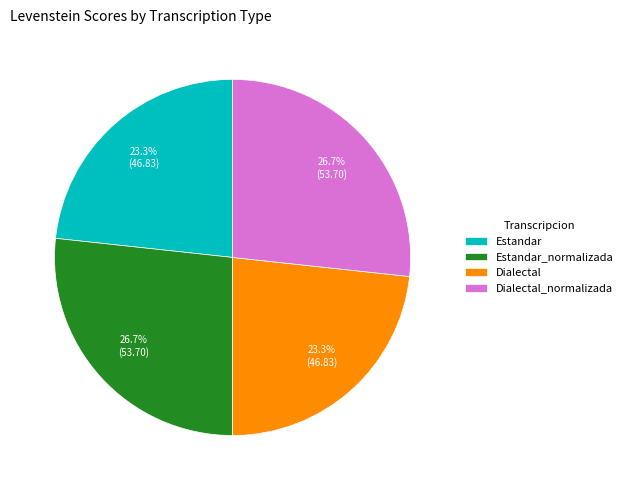

Approximately how many times larger is the value at Dialectal_normalizada compared to Estandar?

1.1